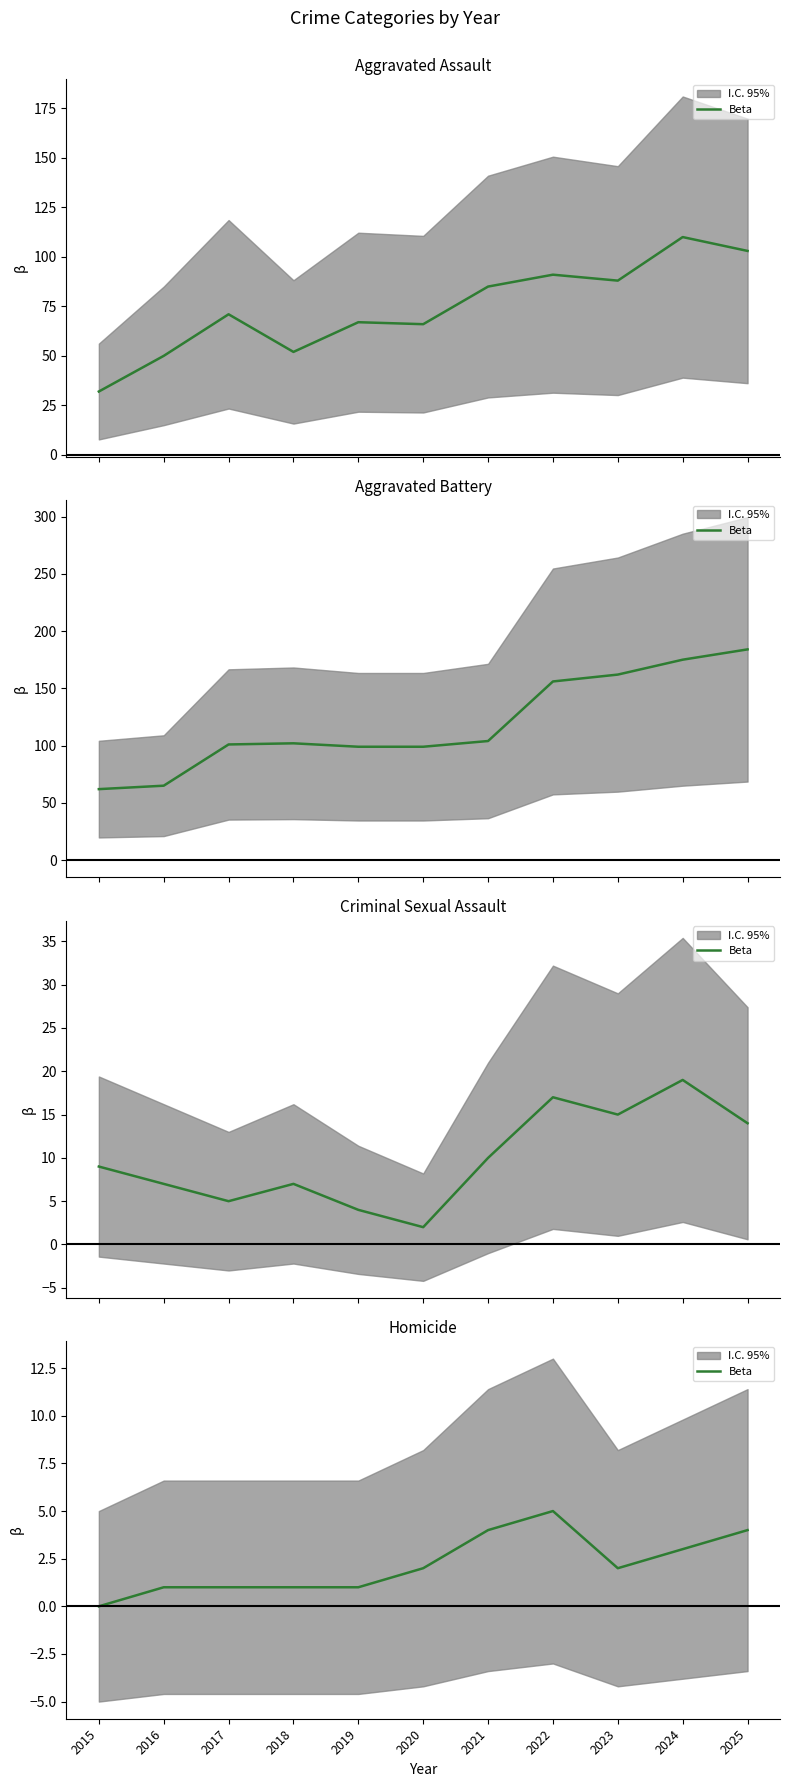

The value at 2022 is 5. True or false?

True